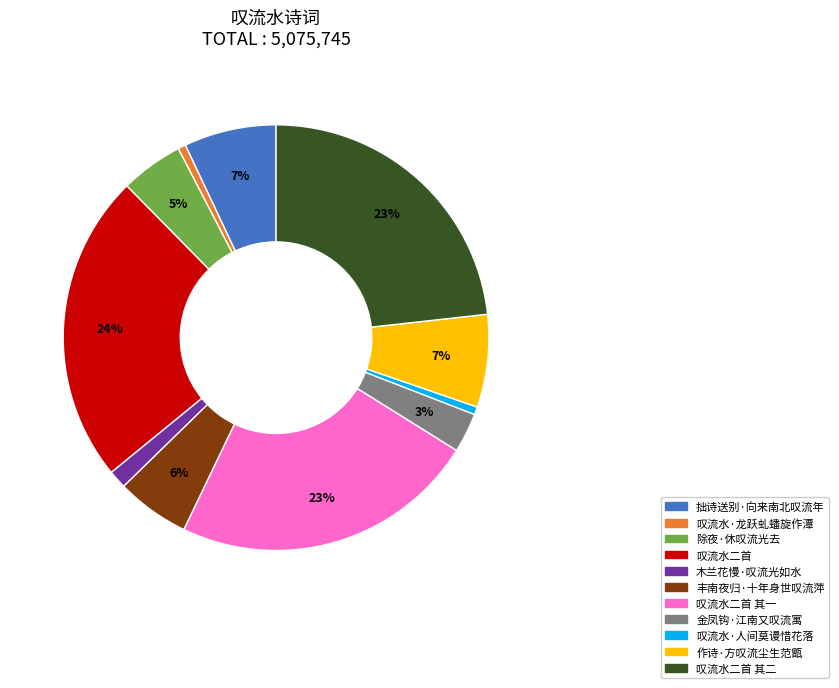

Is there any slice that represents more than half of the pie?

No